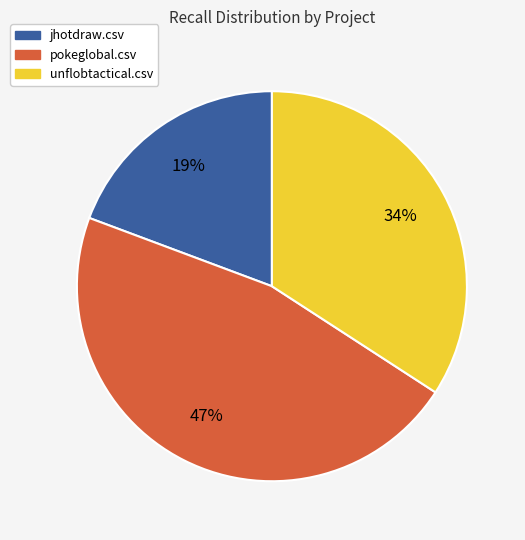

True or false: unflobtactical.csv accounts for 34% of the total.

True